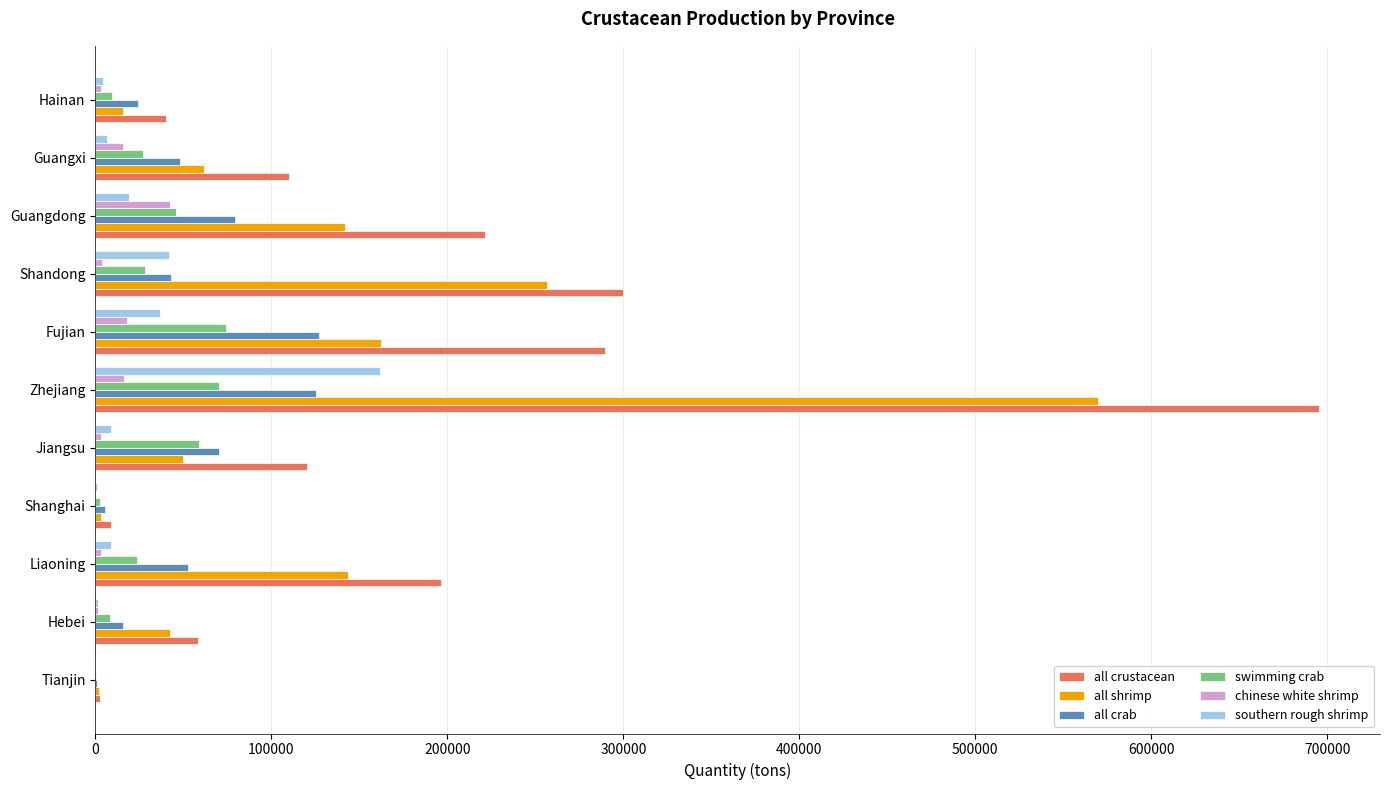

What is the sum of all southern rough shrimp values?

290761